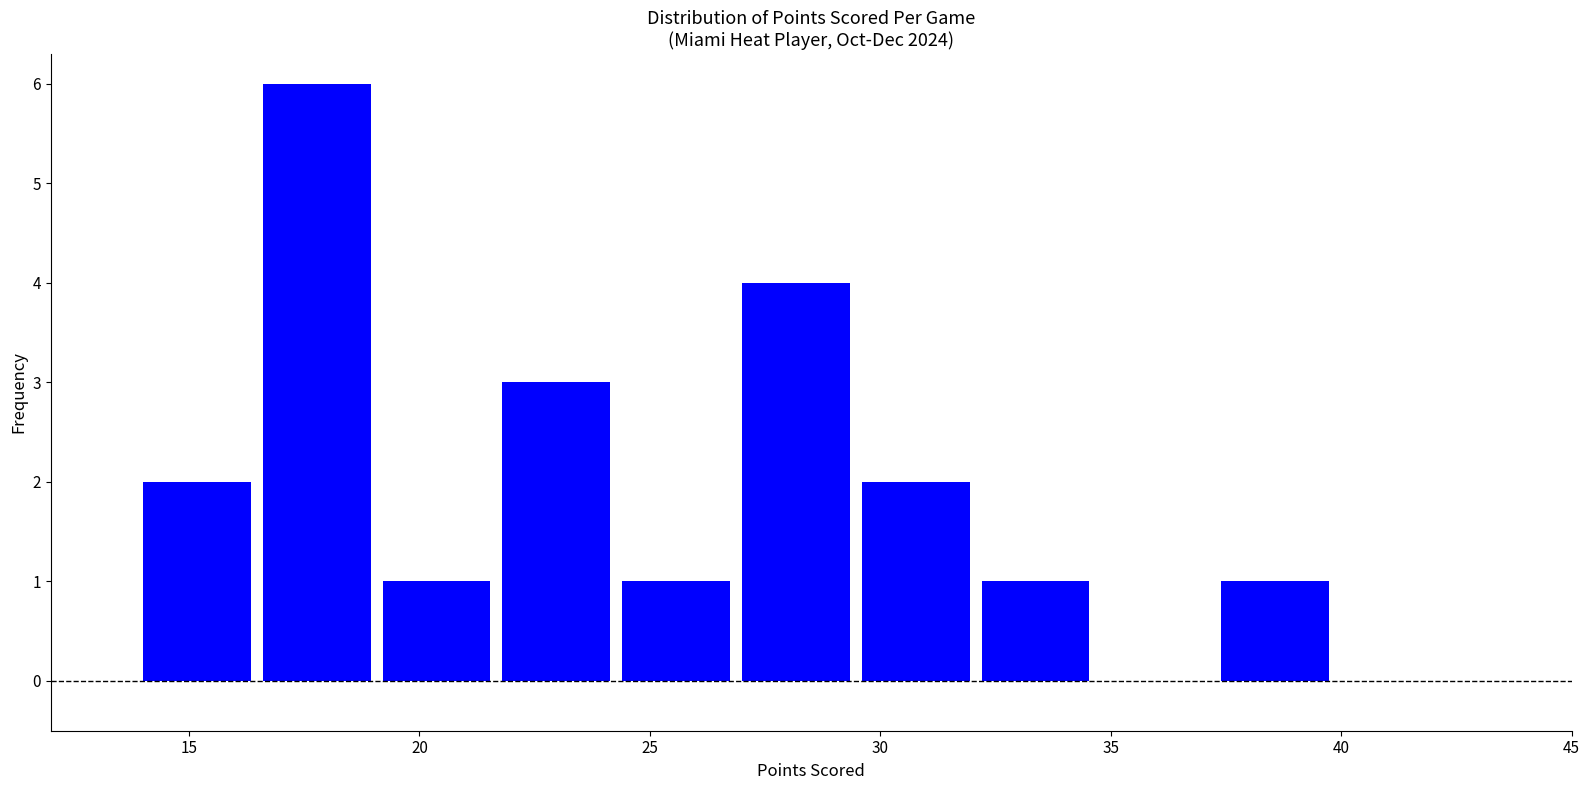

Which range on the x-axis has the tallest bar?

16.6 to 19.2